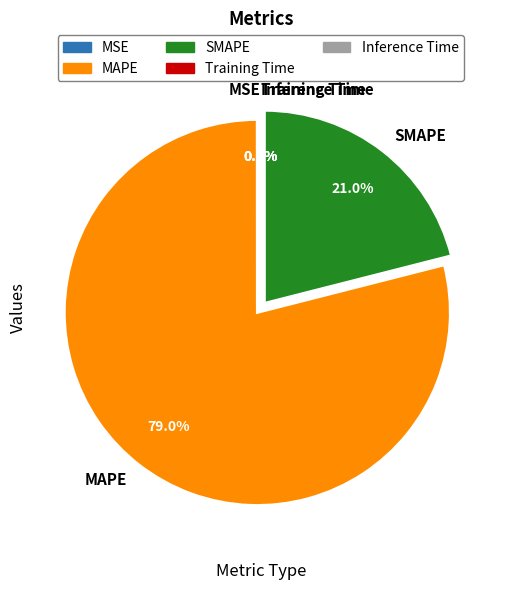

Which category has the smallest portion of the pie?

Inference Time